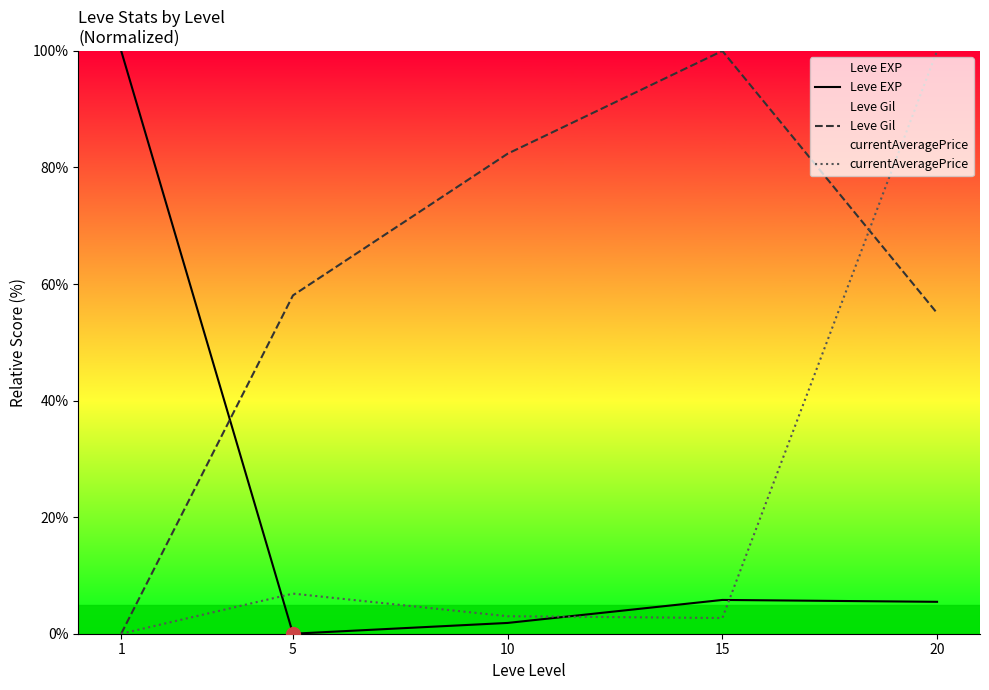

How many lines are shown in the chart?

3